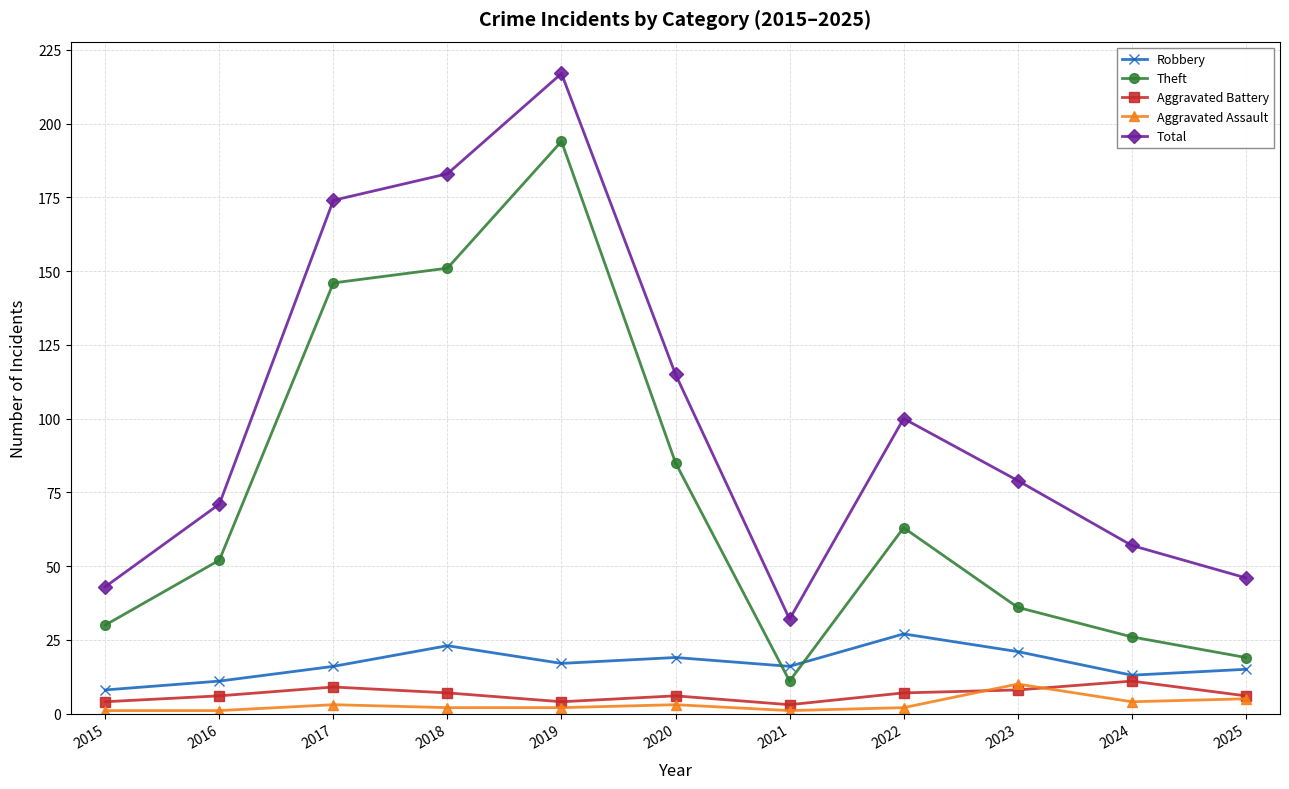

True or false: Aggravated Assault has a value of 2 at 2019.

True